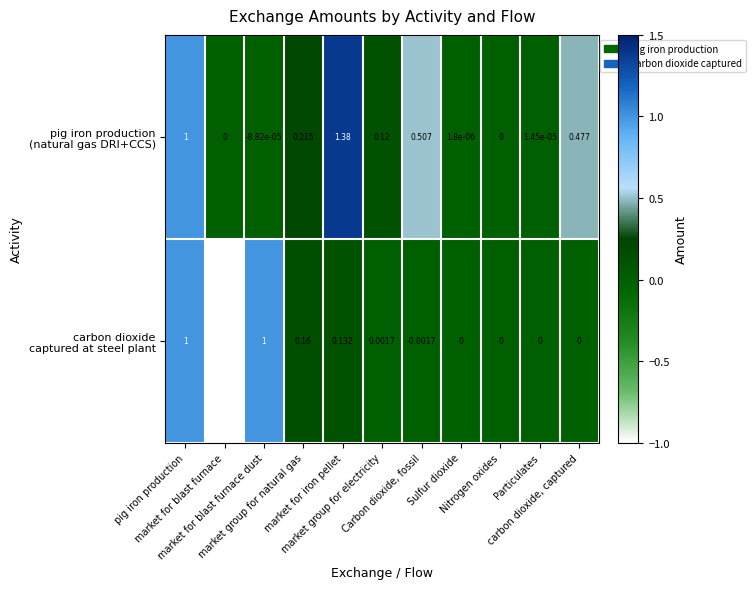

At Nitrogen oxides, list the series in order from largest to smallest.

pig iron production (natural gas DRI+CCS), carbon dioxide captured at steel plant